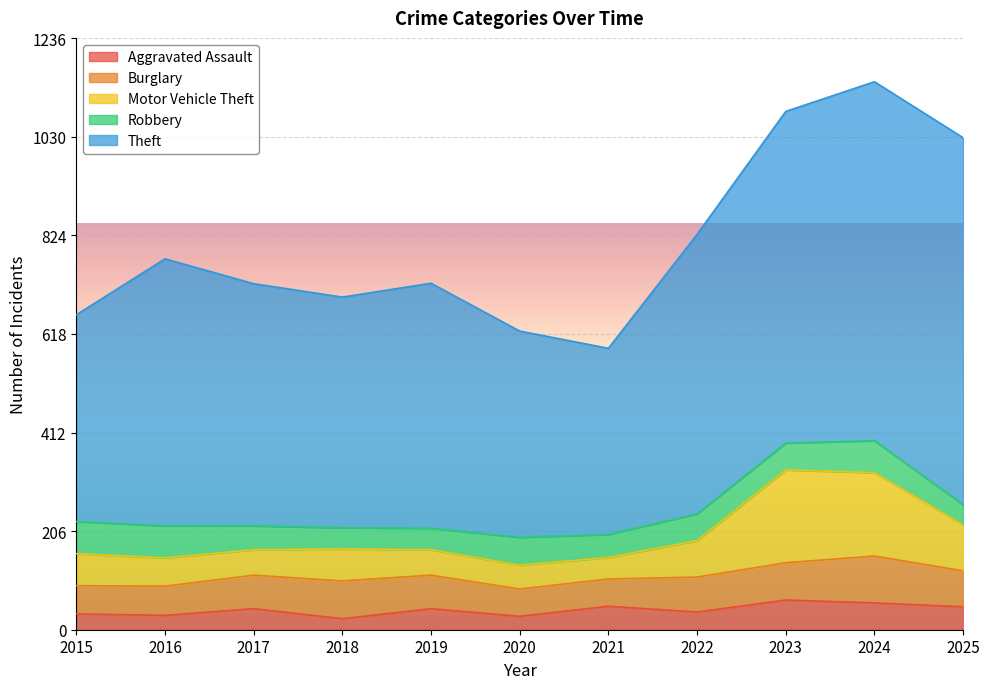

True or false: Aggravated Assault and Theft intersect in this chart.

False